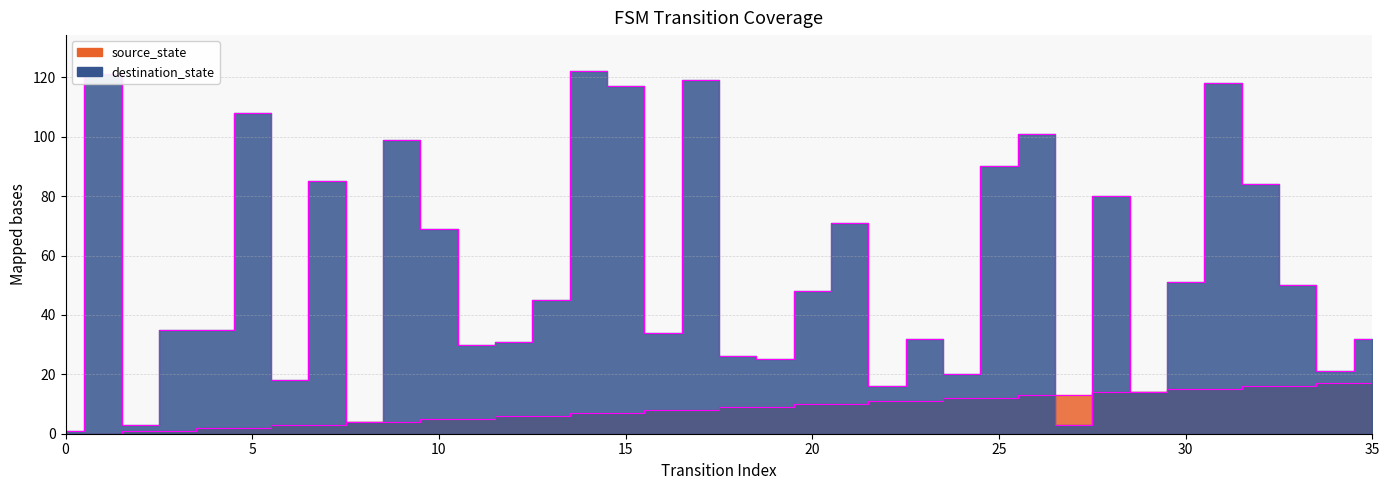

The value of source_state at 4 is 1. True or false?

False